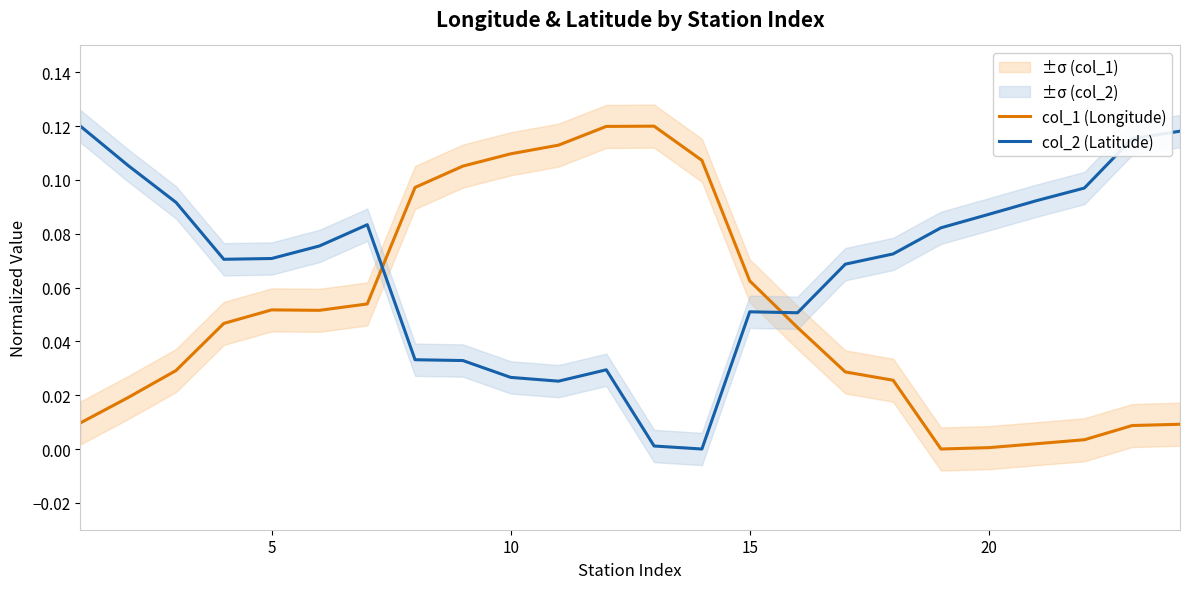

Reading right to left, transcribe all the data shown in this chart.

col_1 (Longitude): 0.0	0.0	0.0	0.0	0.0	0.0	0.0	0.0	0.0	0.1	0.1	0.1	0.1	0.1	0.1	0.1	0.1	0.1	0.1	0.1	0.0	0.0	0.0	0.0
col_2 (Latitude): 0.1	0.1	0.1	0.1	0.1	0.1	0.1	0.1	0.1	0.1	0.0	0.0	0.0	0.0	0.0	0.0	0.0	0.1	0.1	0.1	0.1	0.1	0.1	0.1